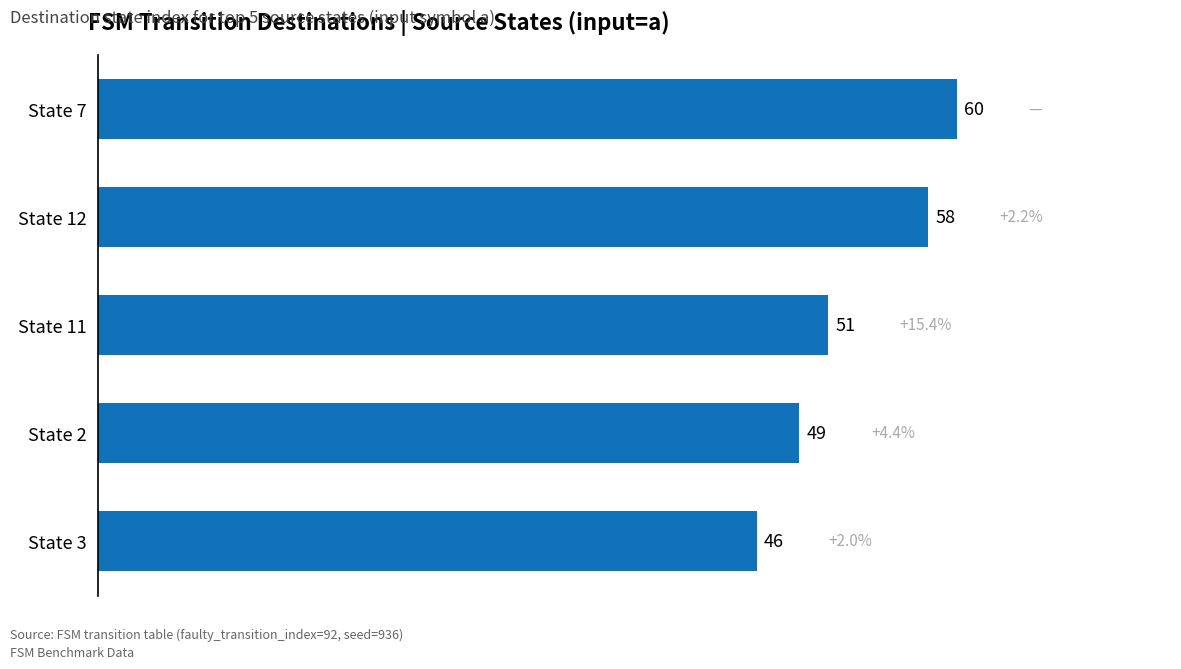

Rank the categories by value from highest to lowest.

State 7, State 12, State 11, State 2, State 3